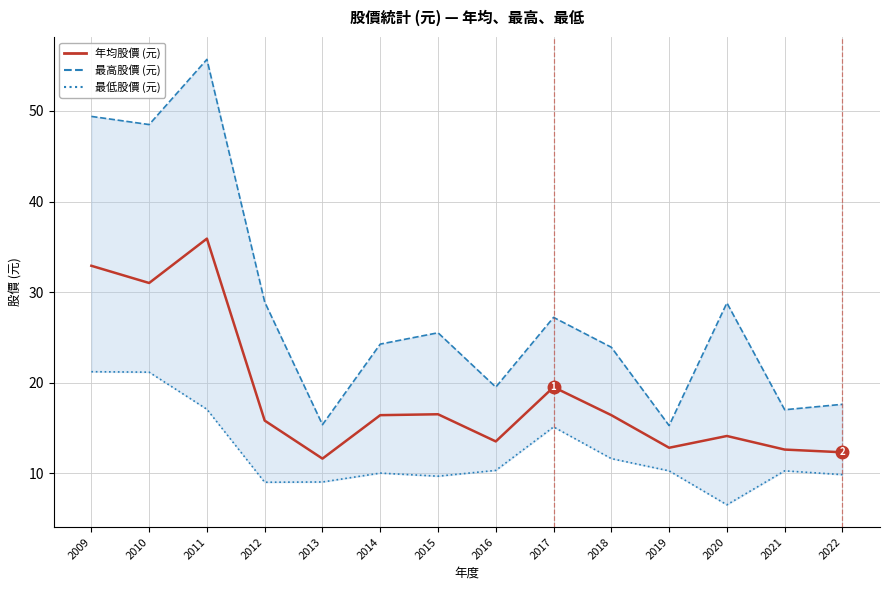

What is the minimum value for 最低股價 (元)?

6.5